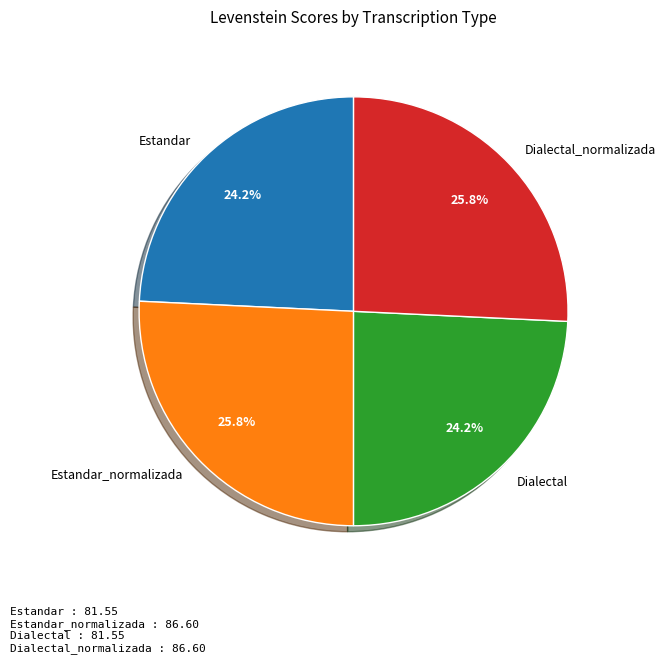

What is the ratio of the value at Estandar to the value at Estandar_normalizada?

0.9